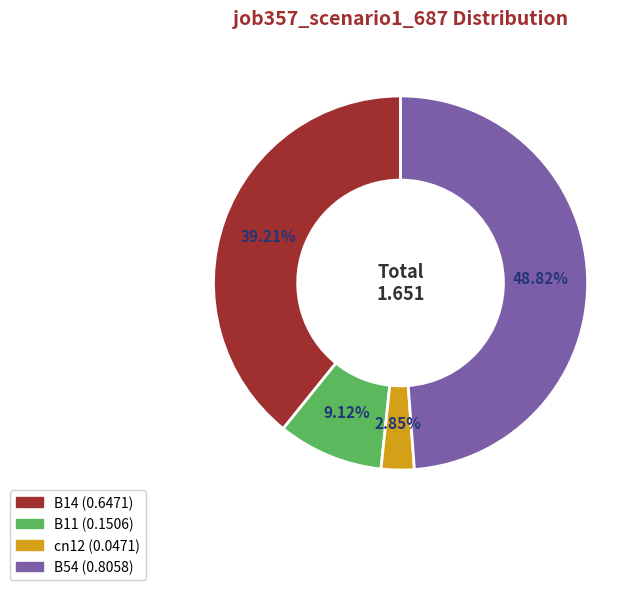

Is there a majority slice in this chart?

No